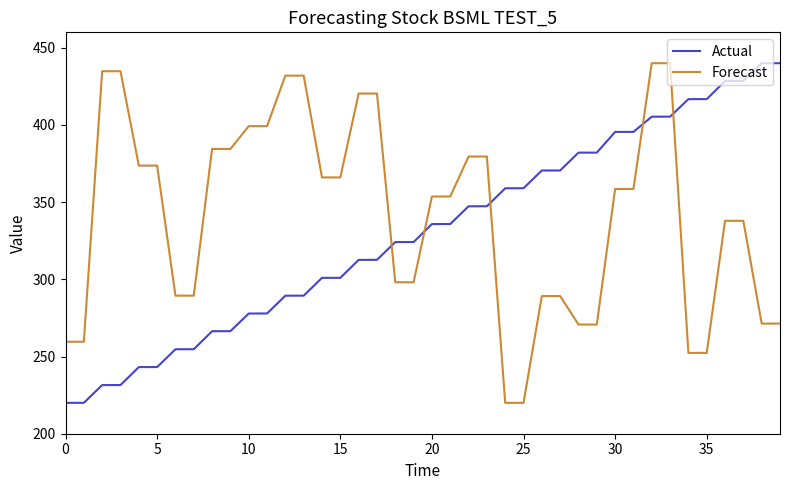

At how many categories does at least one series exceed 408?

14